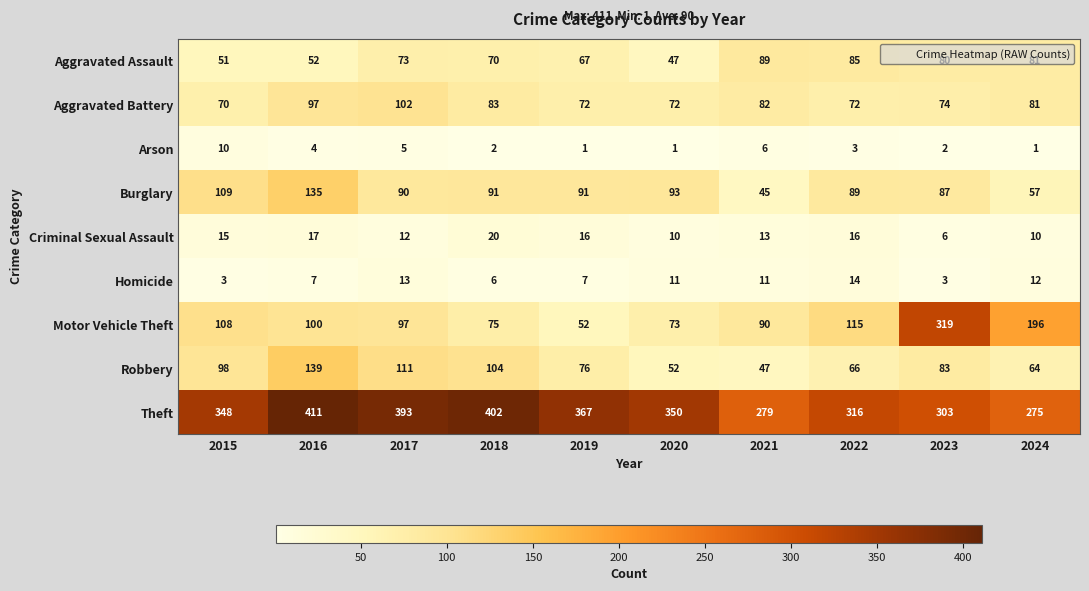

What is the difference between the second highest and minimum values in the Homicide series?

10